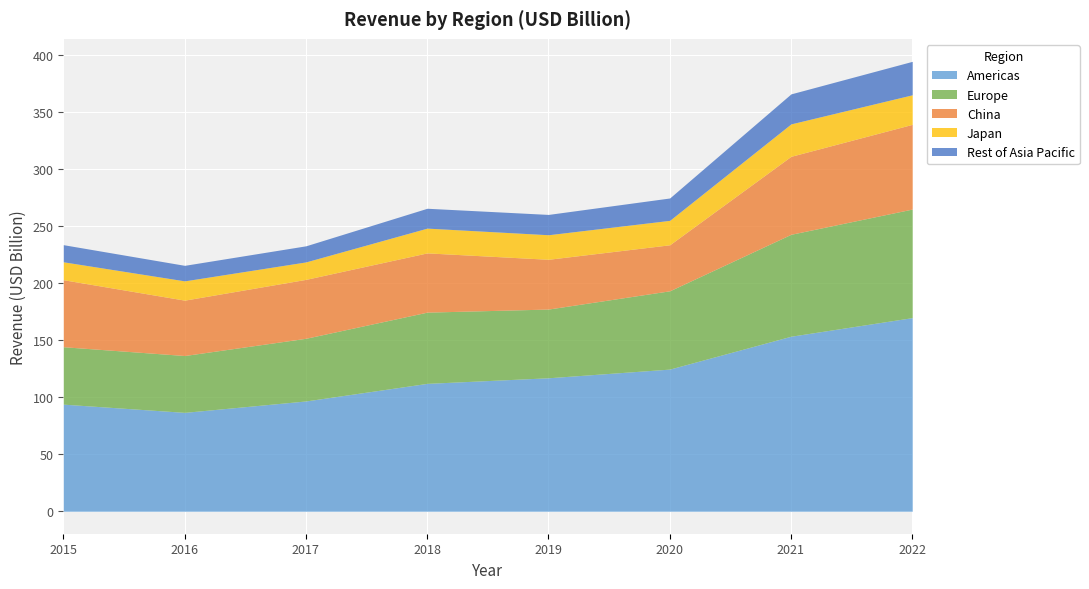

At which category does the chart reach its peak across all series?

2022